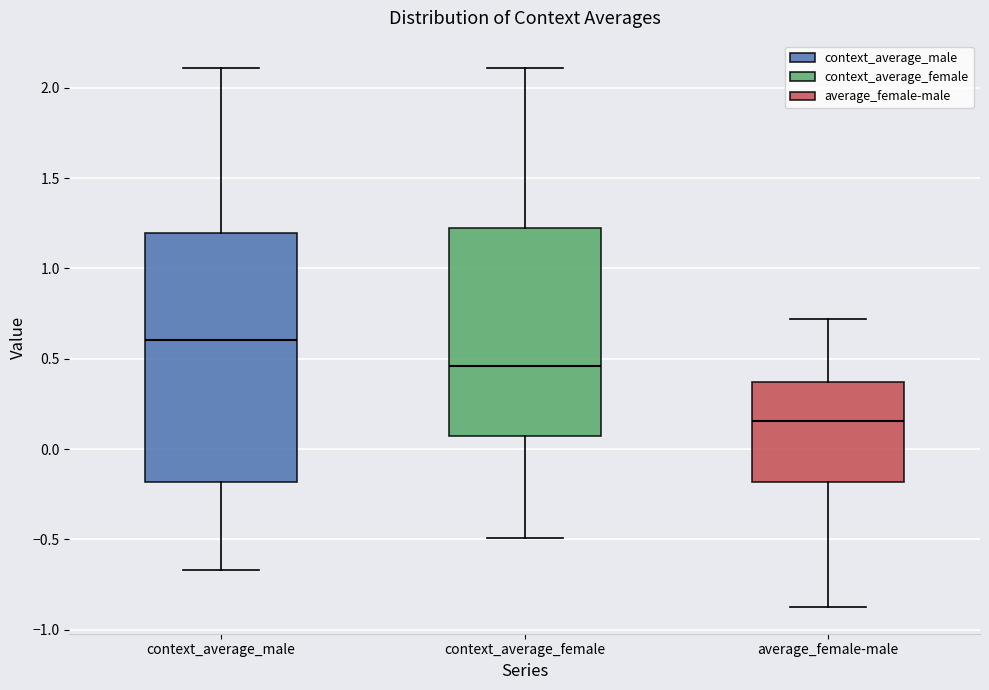

Where does the lower whisker of the box for context_average_male end on the y-axis? The values are not printed on the chart, so give them approximately, as read against the axis.

-0.65